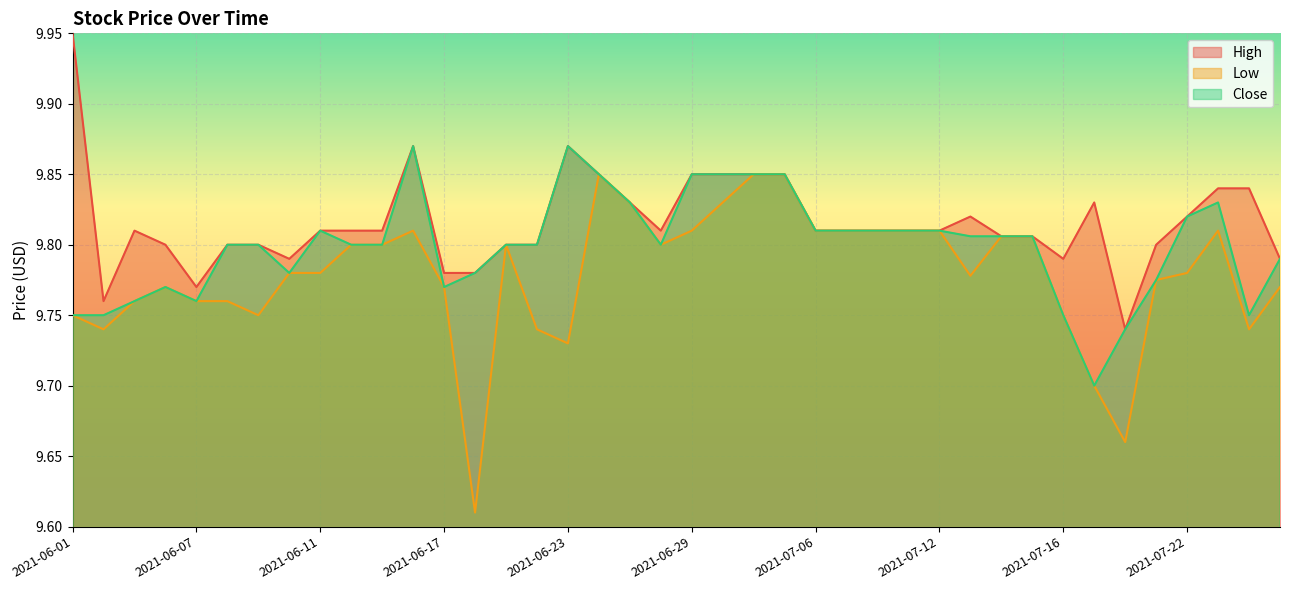

Reading right to left, transcribe all the data shown in this chart.

High: 2021-07-27=9.8	2021-07-26=9.8	2021-07-23=9.8	2021-07-22=9.8	2021-07-21=9.8	2021-07-20=9.7	2021-07-19=9.8	2021-07-16=9.8	2021-07-15=9.8	2021-07-14=9.8	2021-07-13=9.8	2021-07-12=9.8	2021-07-09=9.8	2021-07-08=9.8	2021-07-07=9.8	2021-07-06=9.8	2021-07-02=9.8	2021-07-01=9.8	2021-06-30=9.8	2021-06-29=9.8	2021-06-28=9.8	2021-06-25=9.8	2021-06-24=9.8	2021-06-23=9.9	2021-06-22=9.8	2021-06-21=9.8	2021-06-18=9.8	2021-06-17=9.8	2021-06-16=9.9	2021-06-15=9.8	2021-06-14=9.8	2021-06-11=9.8	2021-06-10=9.8	2021-06-09=9.8	2021-06-08=9.8	2021-06-07=9.8	2021-06-04=9.8	2021-06-03=9.8	2021-06-02=9.8	2021-06-01=9.9
Low: 2021-07-27=9.8	2021-07-26=9.7	2021-07-23=9.8	2021-07-22=9.8	2021-07-21=9.8	2021-07-20=9.7	2021-07-19=9.7	2021-07-16=9.8	2021-07-15=9.8	2021-07-14=9.8	2021-07-13=9.8	2021-07-12=9.8	2021-07-09=9.8	2021-07-08=9.8	2021-07-07=9.8	2021-07-06=9.8	2021-07-02=9.8	2021-07-01=9.8	2021-06-30=9.8	2021-06-29=9.8	2021-06-28=9.8	2021-06-25=9.8	2021-06-24=9.8	2021-06-23=9.7	2021-06-22=9.7	2021-06-21=9.8	2021-06-18=9.6	2021-06-17=9.8	2021-06-16=9.8	2021-06-15=9.8	2021-06-14=9.8	2021-06-11=9.8	2021-06-10=9.8	2021-06-09=9.8	2021-06-08=9.8	2021-06-07=9.8	2021-06-04=9.8	2021-06-03=9.8	2021-06-02=9.7	2021-06-01=9.8
Close: 2021-07-27=9.8	2021-07-26=9.8	2021-07-23=9.8	2021-07-22=9.8	2021-07-21=9.8	2021-07-20=9.7	2021-07-19=9.7	2021-07-16=9.8	2021-07-15=9.8	2021-07-14=9.8	2021-07-13=9.8	2021-07-12=9.8	2021-07-09=9.8	2021-07-08=9.8	2021-07-07=9.8	2021-07-06=9.8	2021-07-02=9.8	2021-07-01=9.8	2021-06-30=9.8	2021-06-29=9.8	2021-06-28=9.8	2021-06-25=9.8	2021-06-24=9.8	2021-06-23=9.9	2021-06-22=9.8	2021-06-21=9.8	2021-06-18=9.8	2021-06-17=9.8	2021-06-16=9.9	2021-06-15=9.8	2021-06-14=9.8	2021-06-11=9.8	2021-06-10=9.8	2021-06-09=9.8	2021-06-08=9.8	2021-06-07=9.8	2021-06-04=9.8	2021-06-03=9.8	2021-06-02=9.8	2021-06-01=9.8